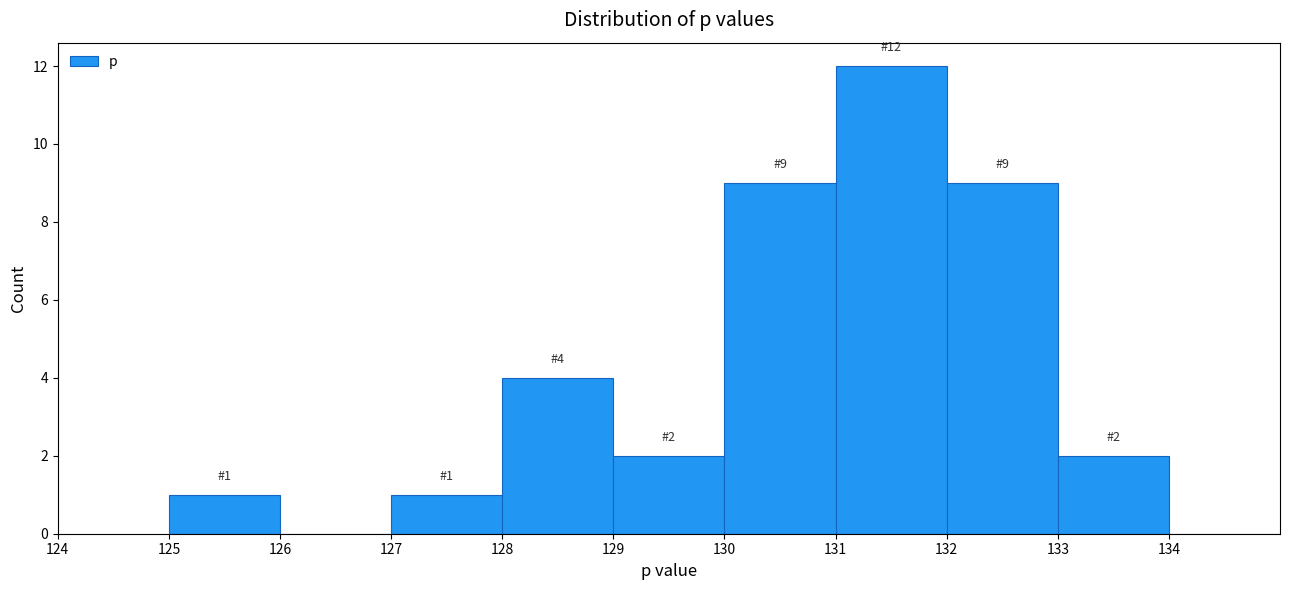

Over which range of the x-axis is the bar tallest?

131 to 132